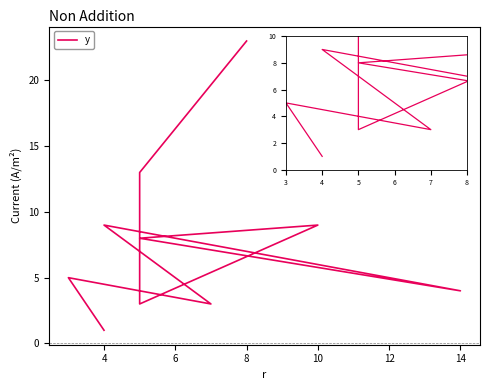

True or false: there are more than 2 points higher than both neighbors.

True